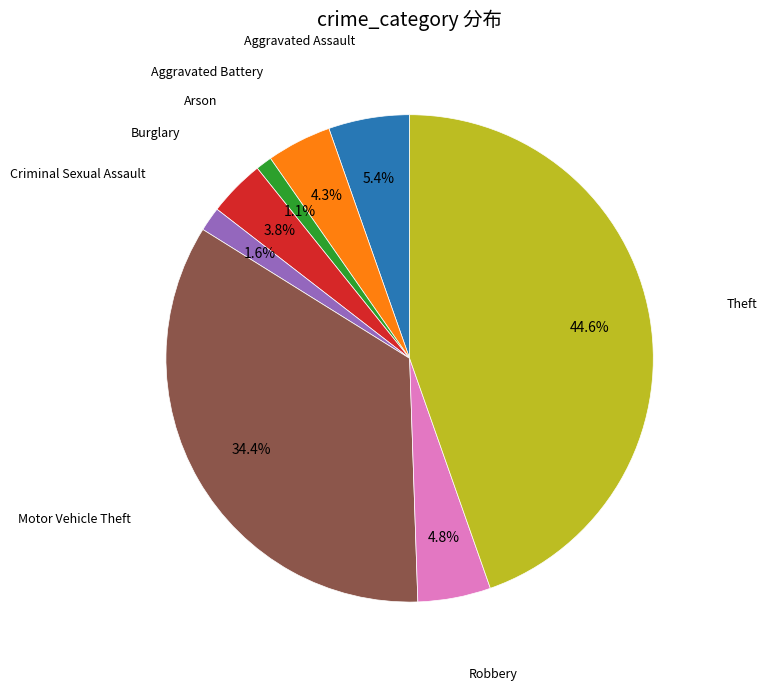

Is there any slice that represents more than half of the pie?

No